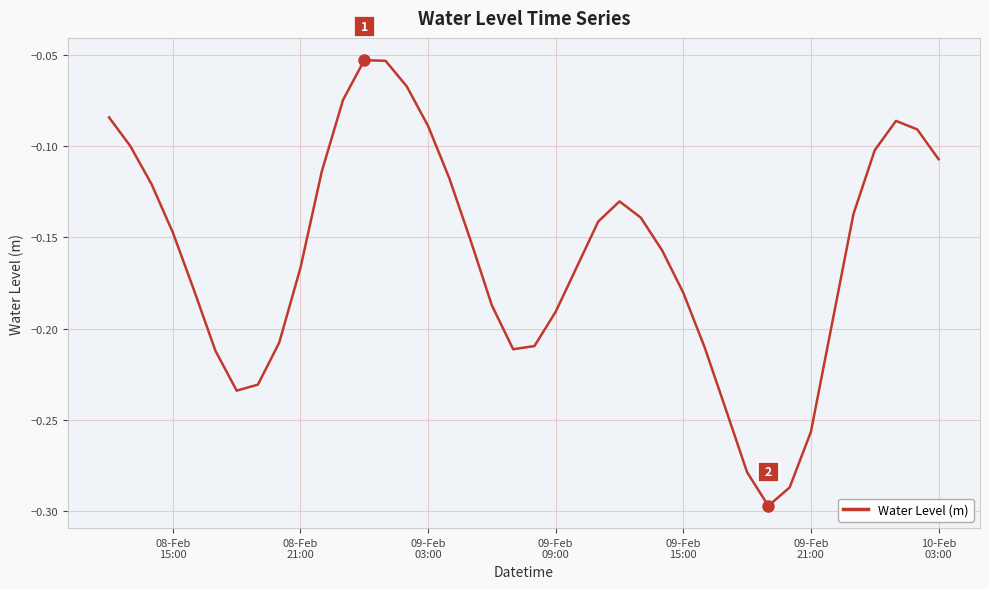

How many lines are shown in the chart?

1